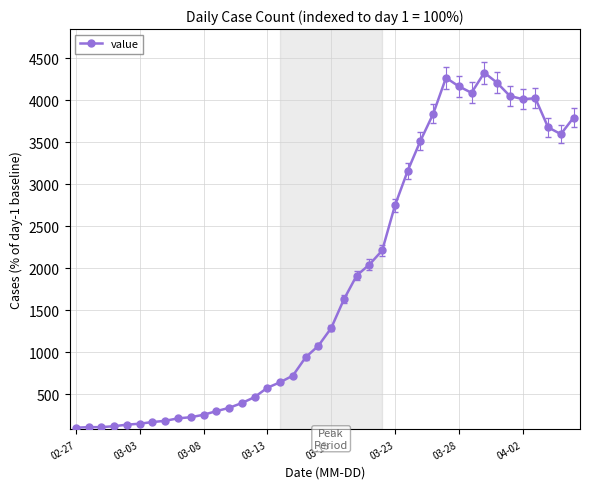

What is the difference between the maximum and minimum values?

4226.2